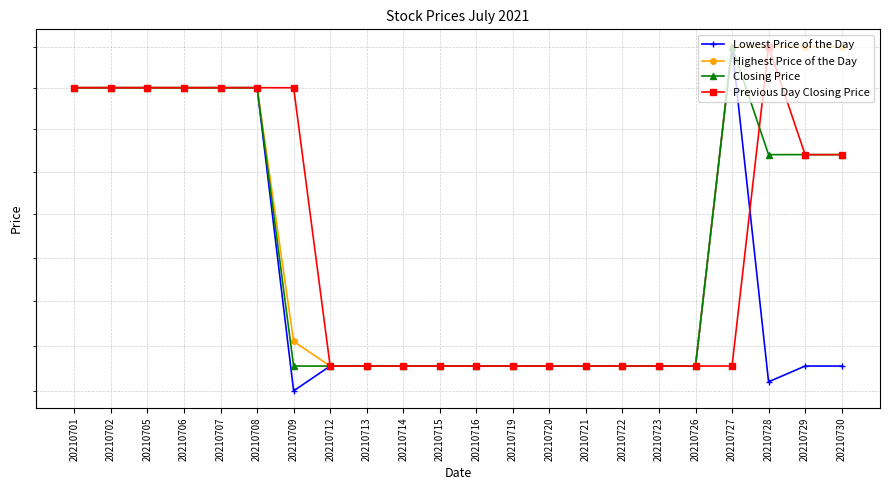

Rank the series at 20210709 from lowest to highest value.

Lowest Price of the Day, Closing Price, Highest Price of the Day, Previous Day Closing Price